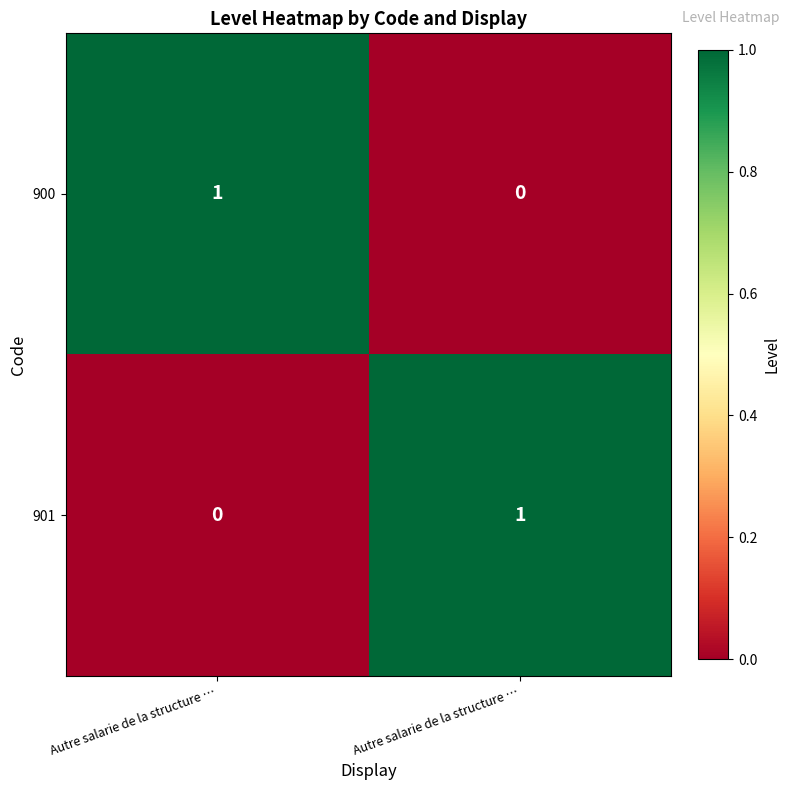

Which series has the largest total across all categories?

900